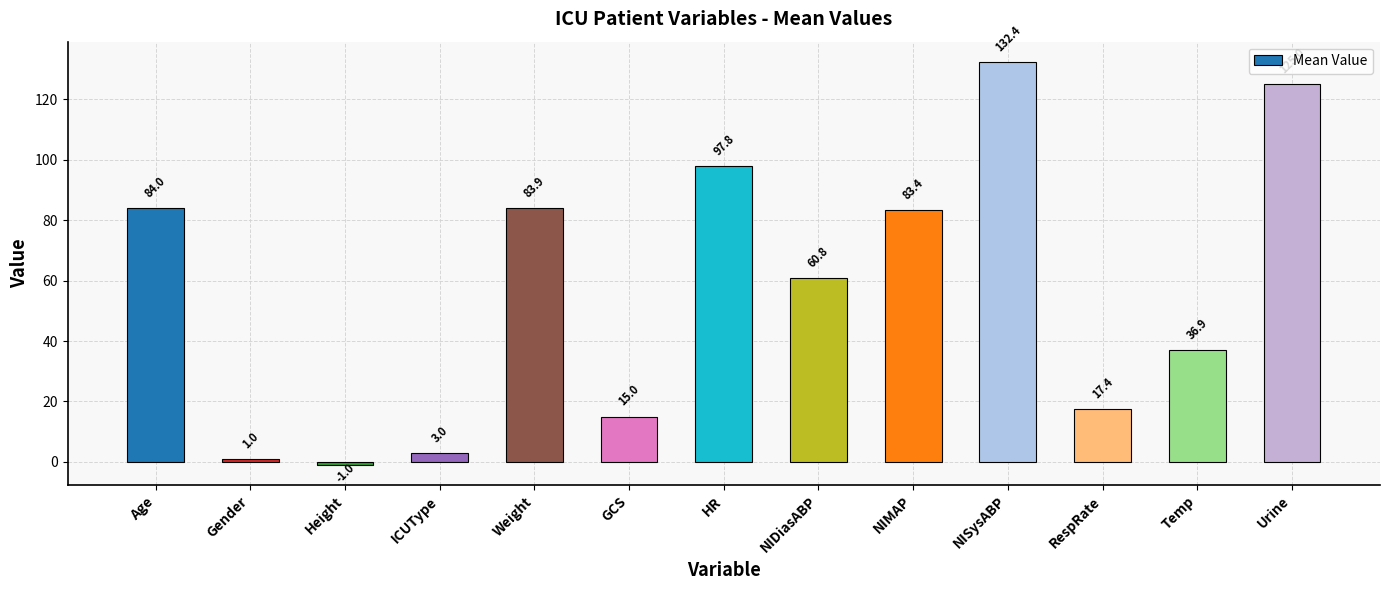

Where is the data nearest to the value 65?

NIDiasABP